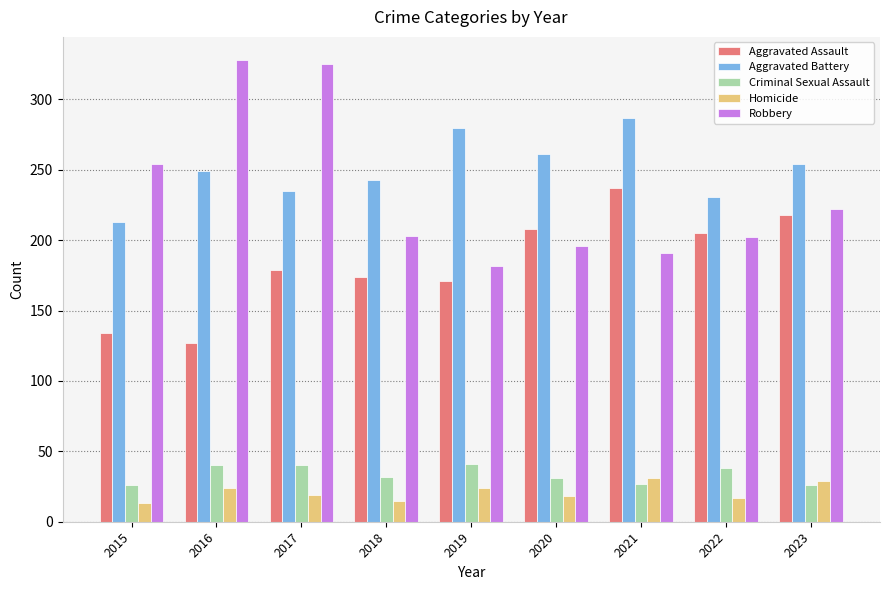

Is the value of Homicide at 2021 greater than the value of Aggravated Battery at 2018?

No